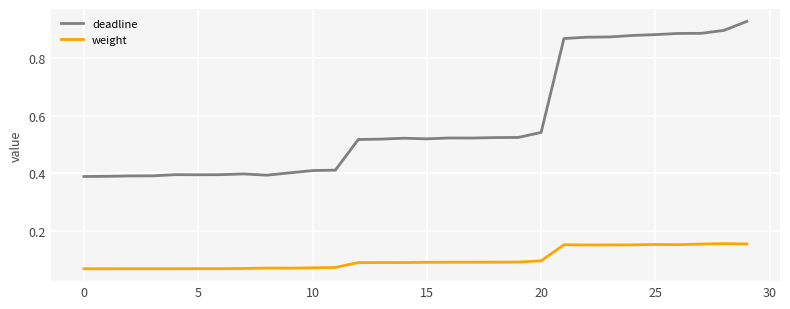

Which series has the largest range (max minus min)?

deadline